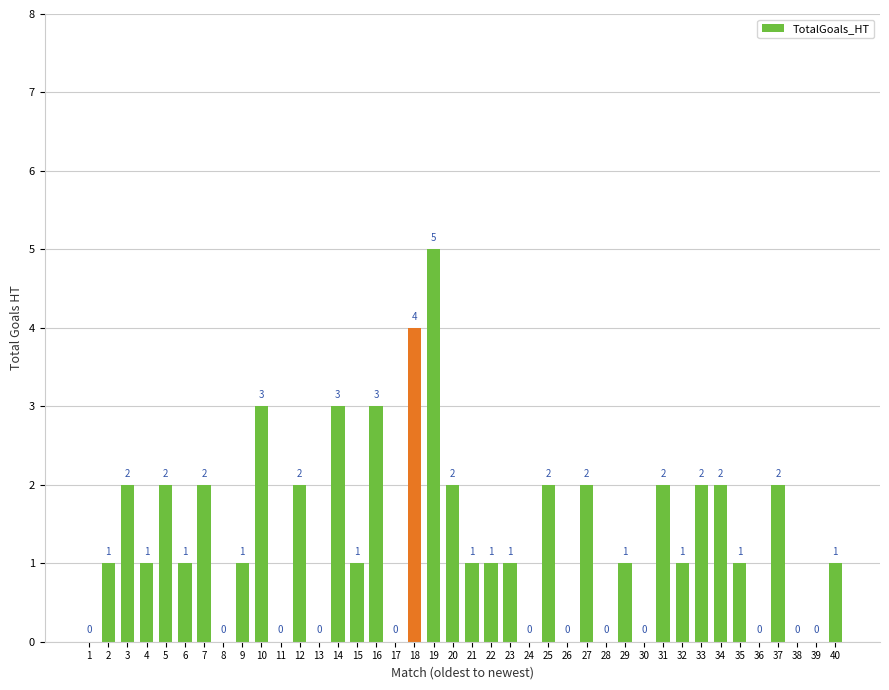

What is the sum of all values?

52